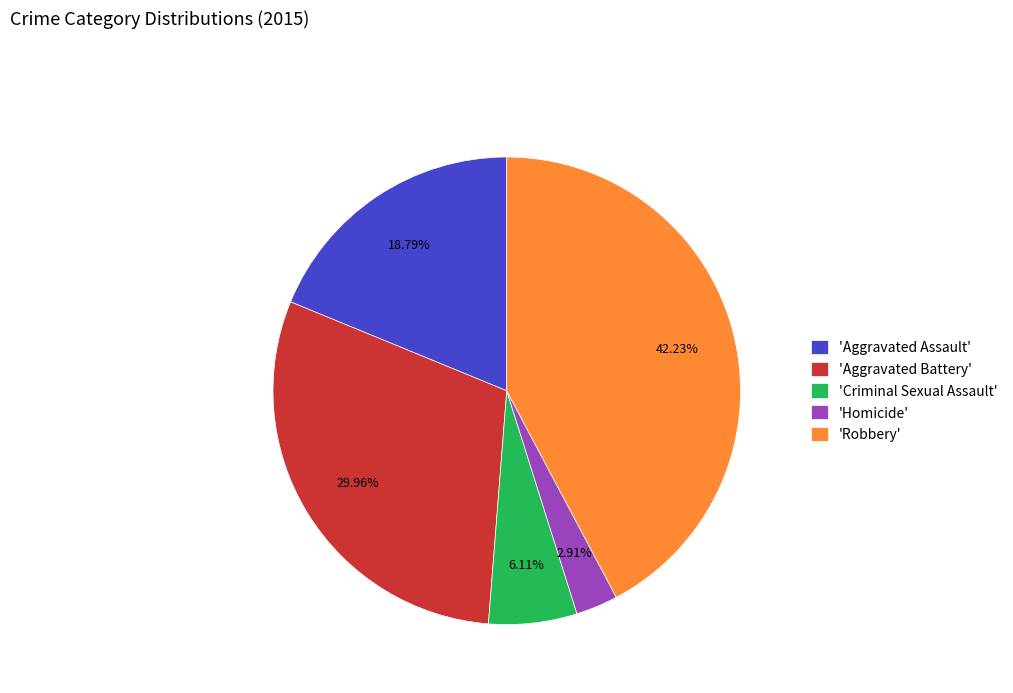

How many segments does this pie chart have?

5